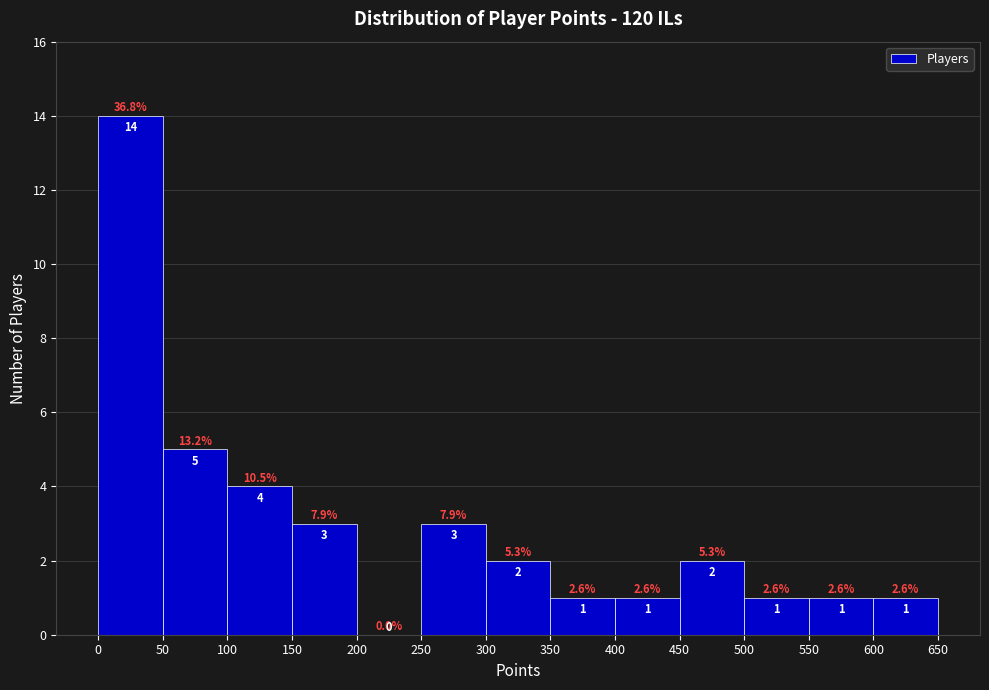

Reading left to right, list every bar in this chart as the range it spans on the x-axis followed by its height.

0 to 50: 14.0
50 to 100: 5.0
100 to 150: 4.0
150 to 200: 3.0
200 to 250: 0.0
250 to 300: 3.0
300 to 350: 2.0
350 to 400: 1.0
400 to 450: 1.0
450 to 500: 2.0
500 to 550: 1.0
550 to 600: 1.0
600 to 650: 1.0